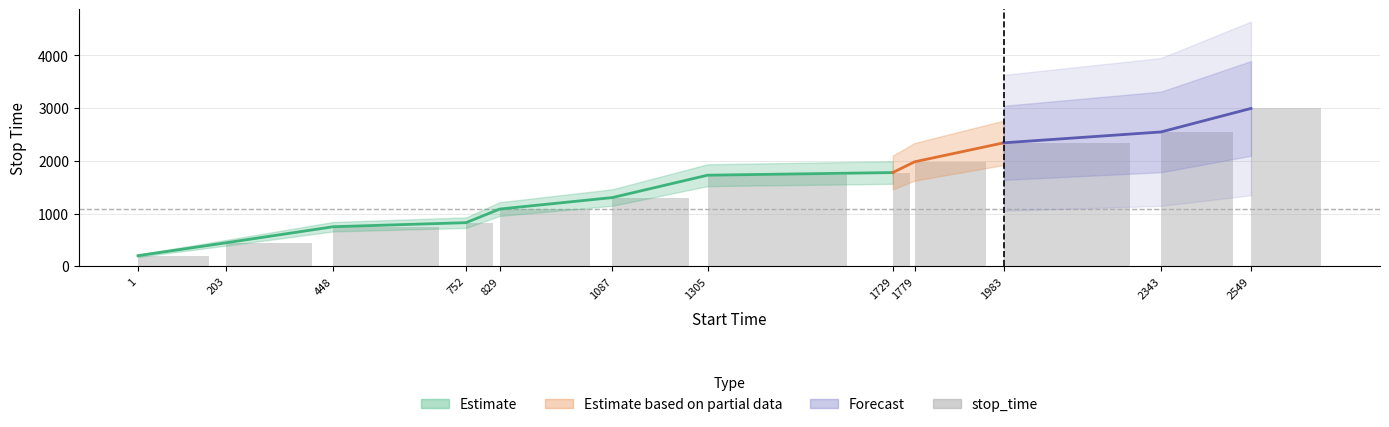

Where does the data first go above 1728?

1729